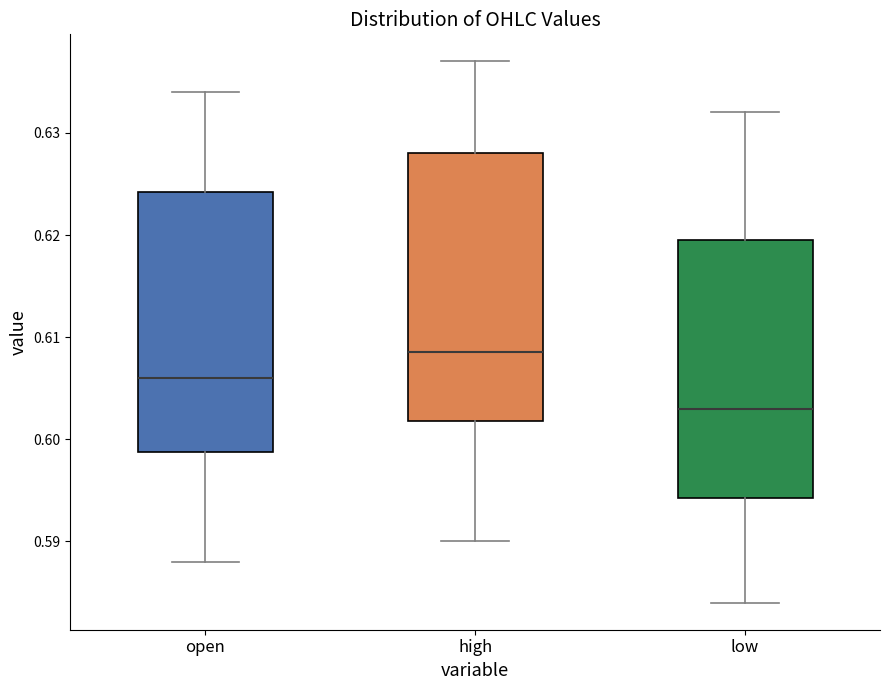

Where does the upper whisker of the box for high end on the y-axis? The values are not printed on the chart, so give them approximately, as read against the axis.

0.637